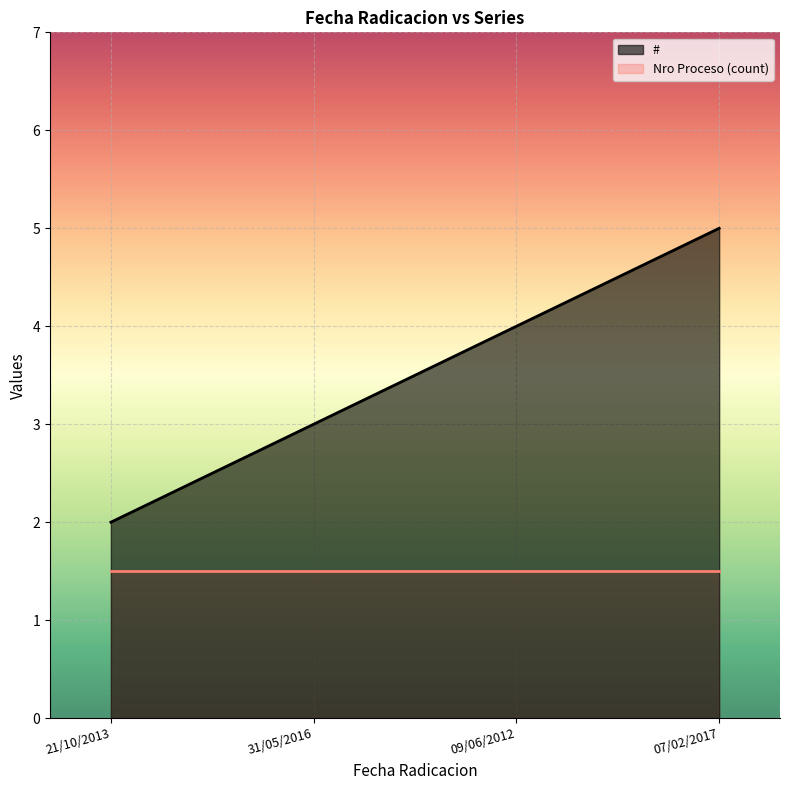

Which has a higher value, 21/10/2013 or 09/06/2012?

09/06/2012